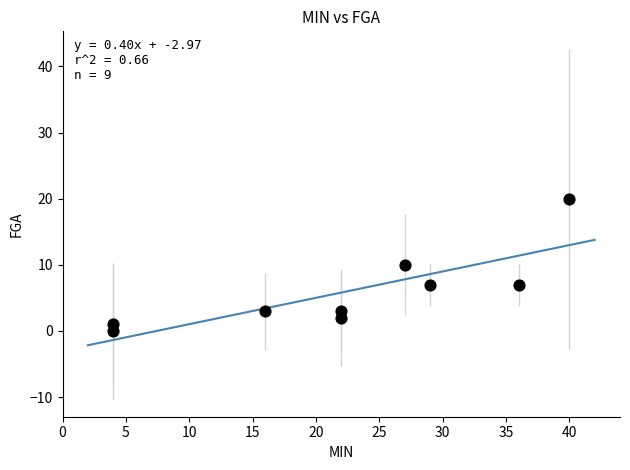

What is the average X value?

22